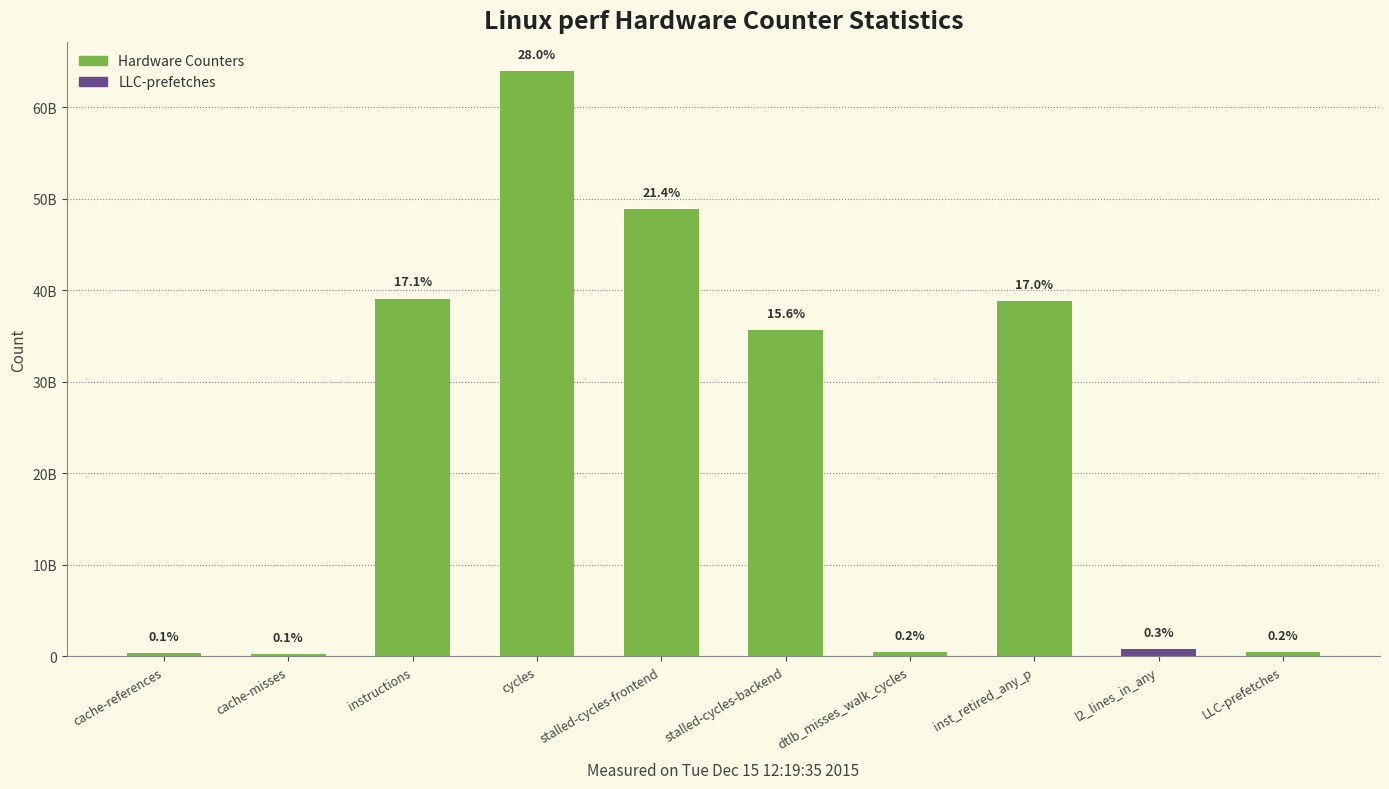

At which label is the value closest to 32091237491?

stalled-cycles-backend